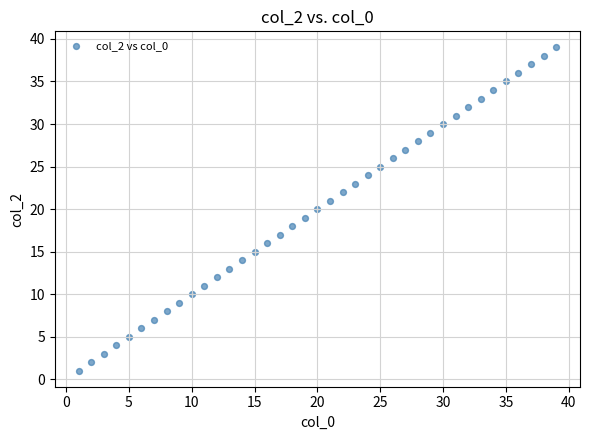

What is the range of Y values (max minus min)?

38